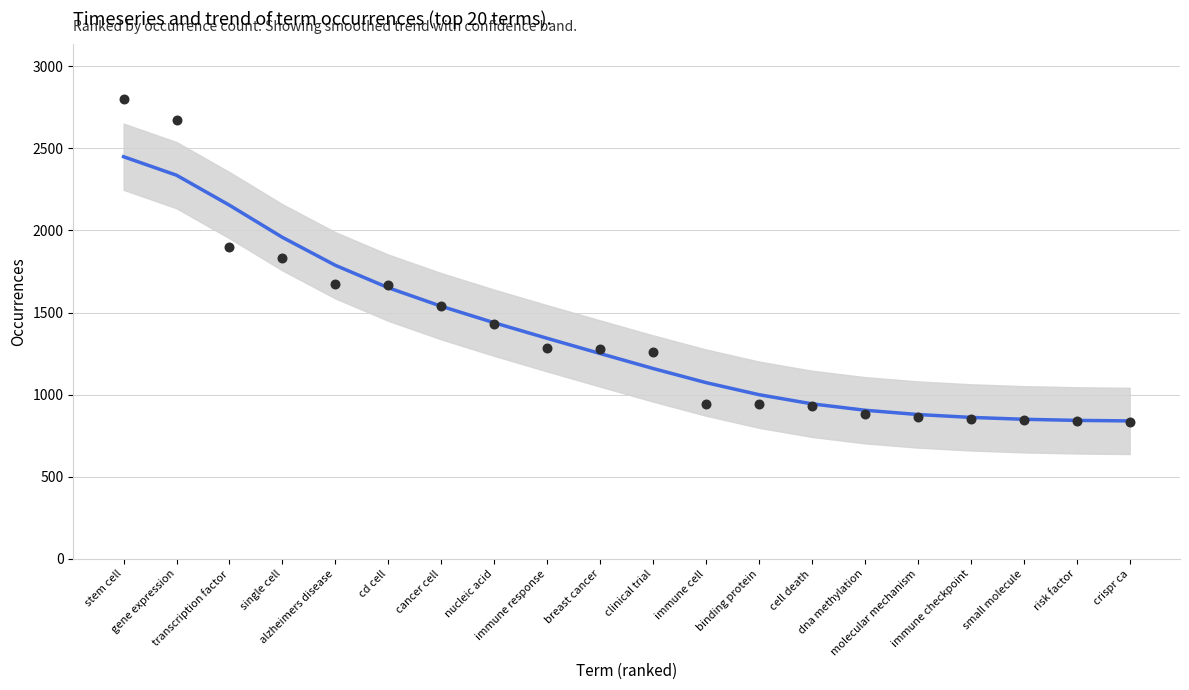

Which series has the largest total across all categories?

trend